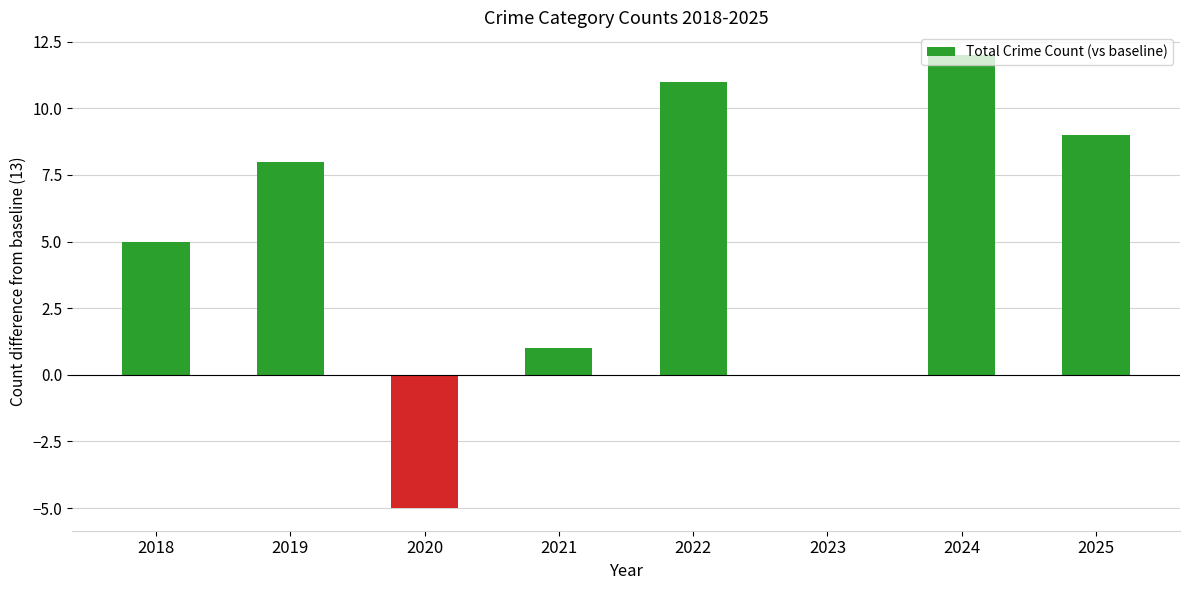

Are the bars horizontal?

No